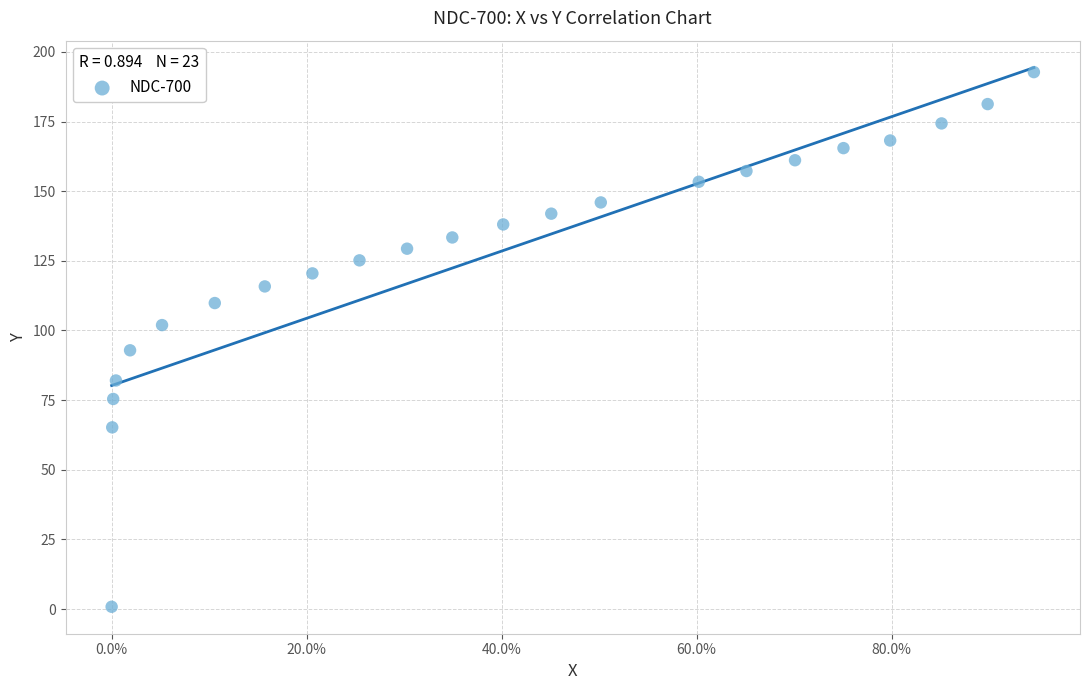

What Y value in the scatter plot is closest to 96?

92.9